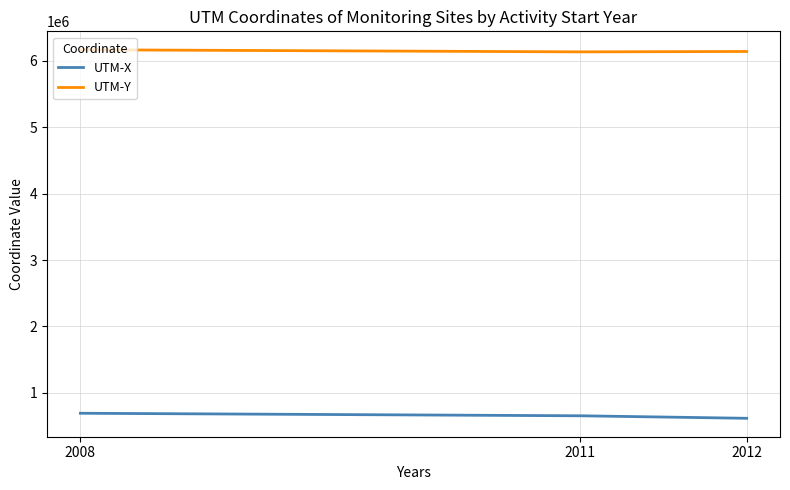

Which series has the largest total across all categories?

UTM-Y